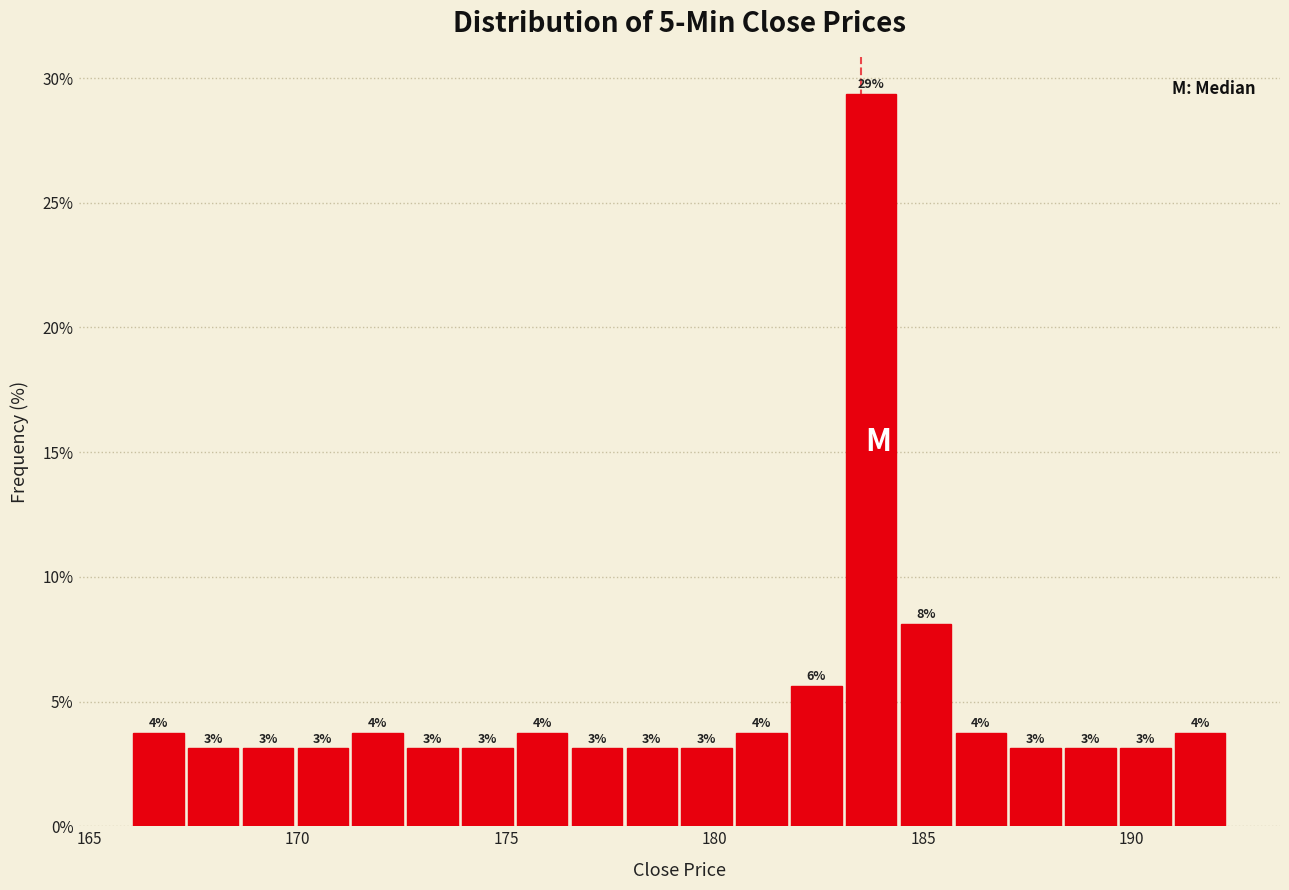

Read against the x-axis, roughly where is the centre of the tallest bar?

184.0